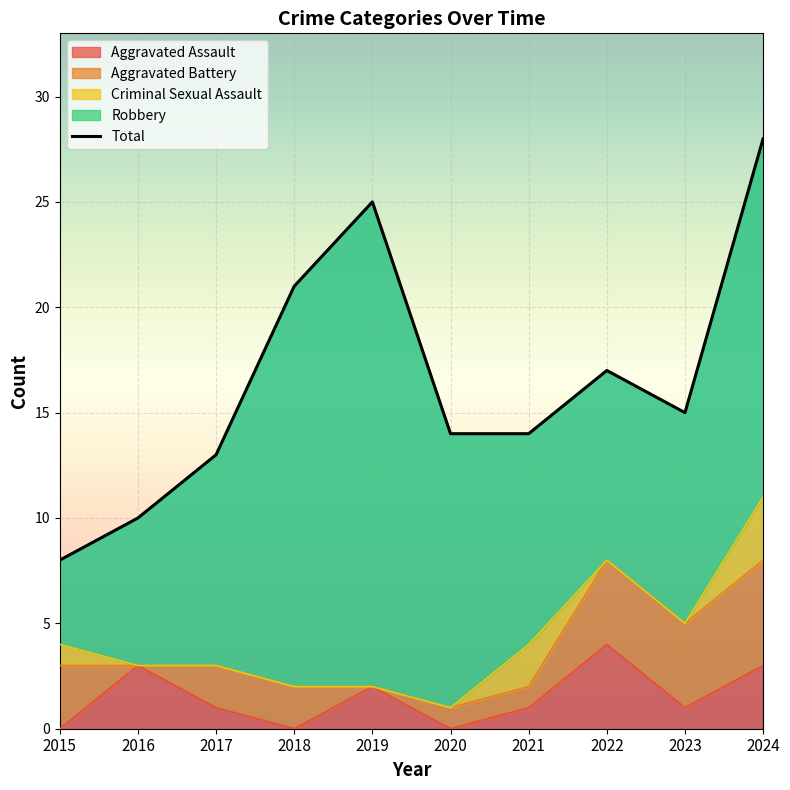

How many lines are shown in the chart?

1